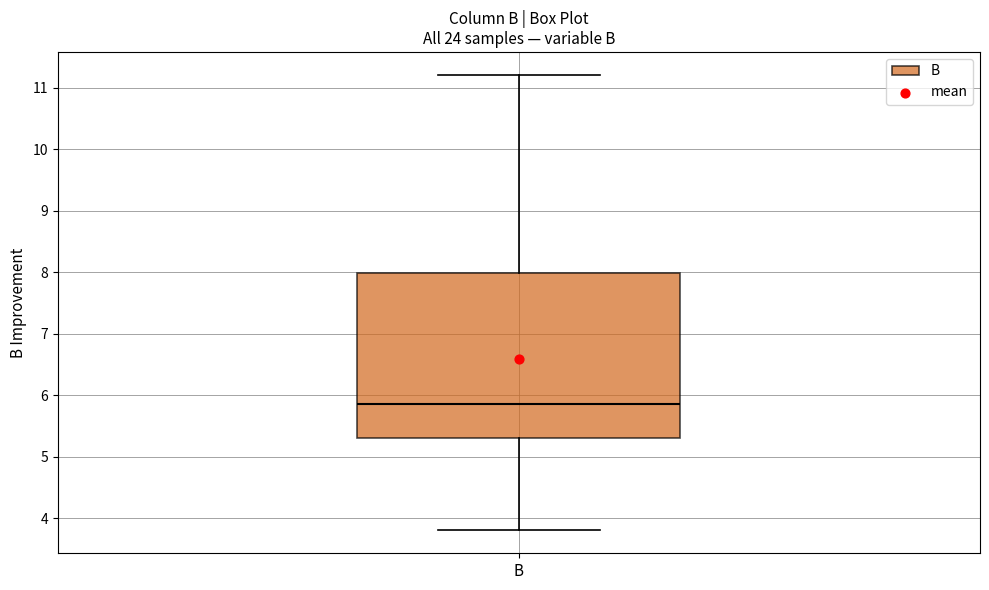

Where does the lower whisker of the box for B end on the y-axis? The values are not printed on the chart, so give them approximately, as read against the axis.

3.8